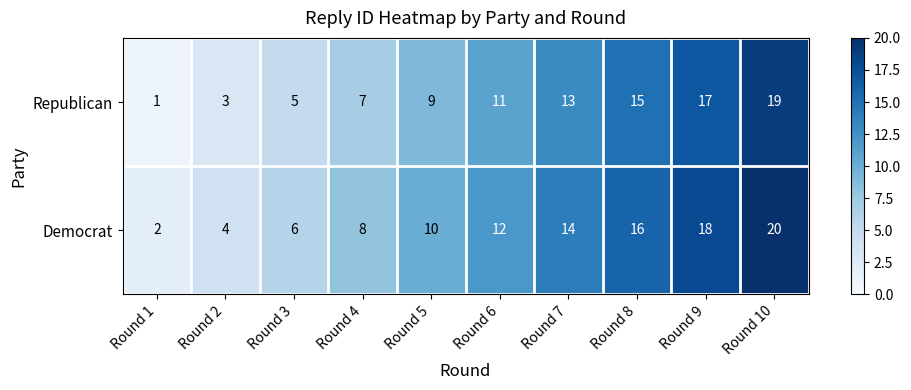

Rank the series at Round 10 from highest to lowest value.

Democrat, Republican